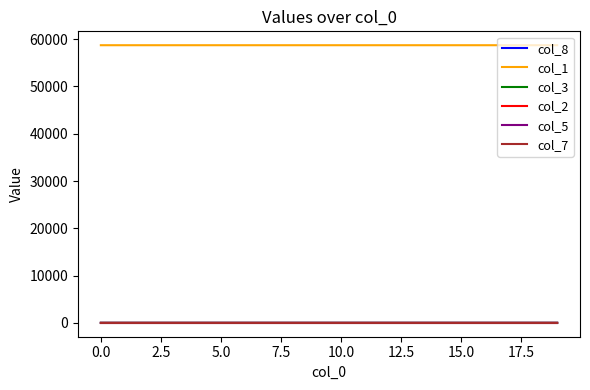

True or false: col_7 and col_1 cross at least once.

False